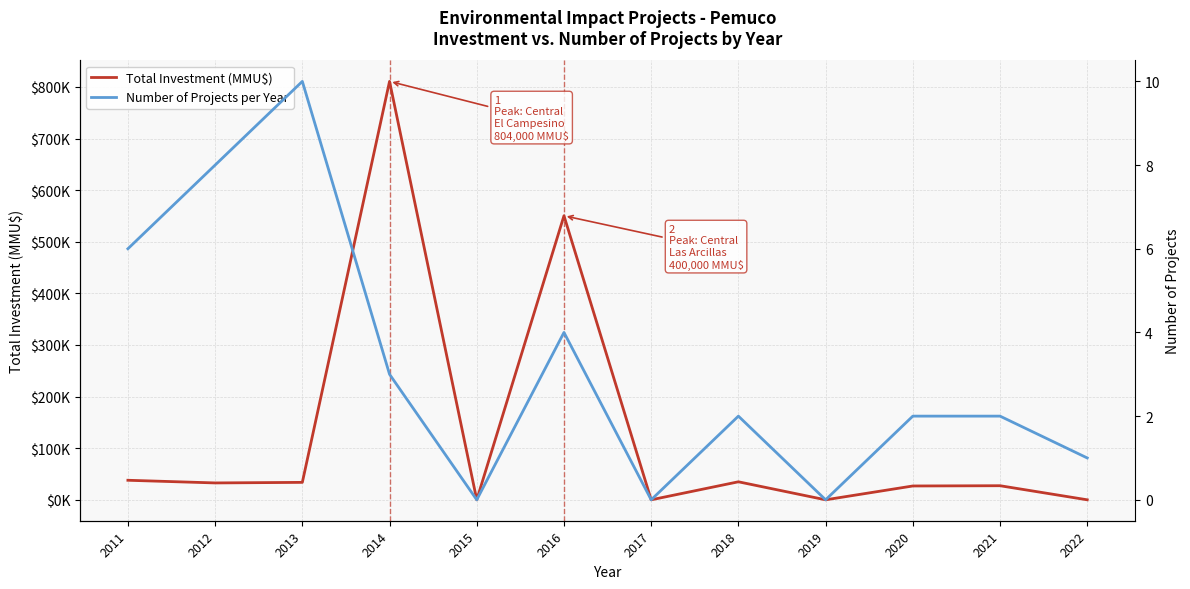

Reading left to right, extract all data points from this chart.

Total Investment (MMU$): 37869	32706	33793	810760	0	550400	0	34903	0	26800	27300	0
Number of Projects per Year: 6	8	10	3	0	4	0	2	0	2	2	1